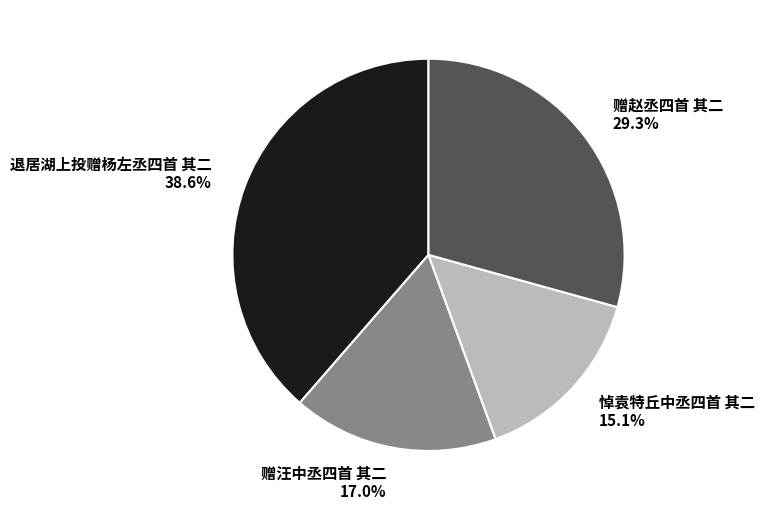

What is the smallest slice in the pie chart?

悼袁特丘中丞四首 其二